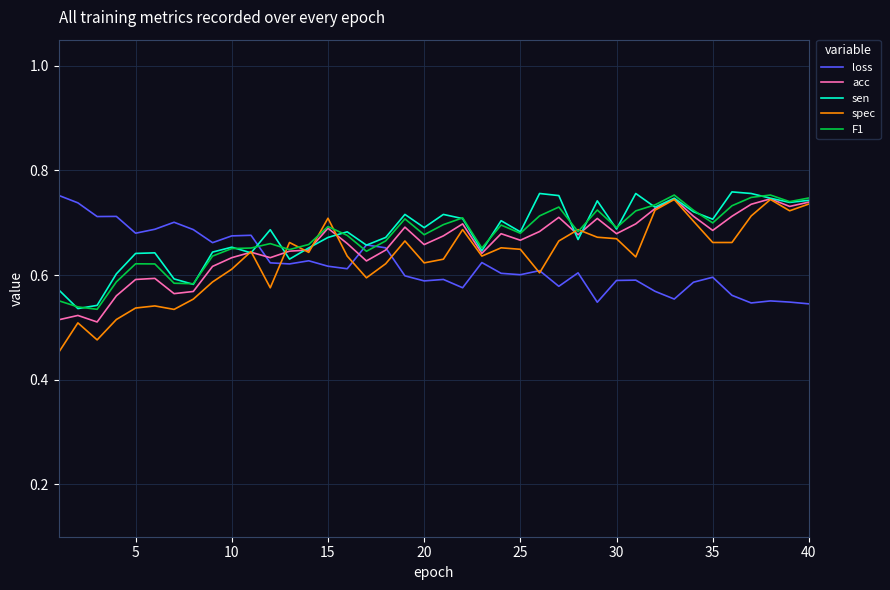

What are all the series names shown in the legend?

loss, acc, sen, spec, F1